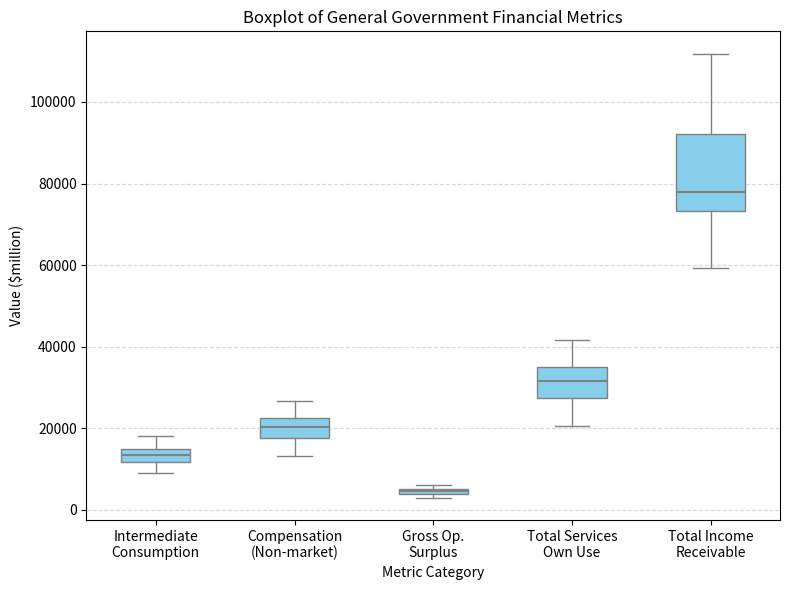

Where is the lower edge of the box for Total Income Receivable on the y-axis? The values are not printed on the chart, so give them approximately, as read against the axis.

74000